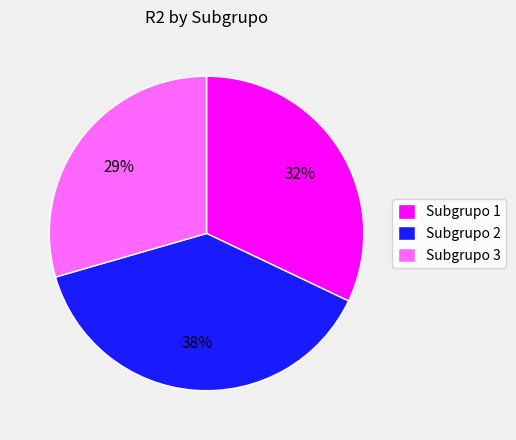

How many slices are in this pie chart?

3